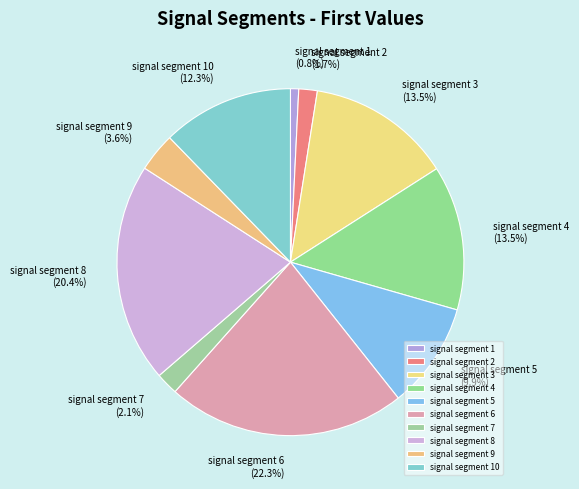

How many segments does this pie chart have?

10